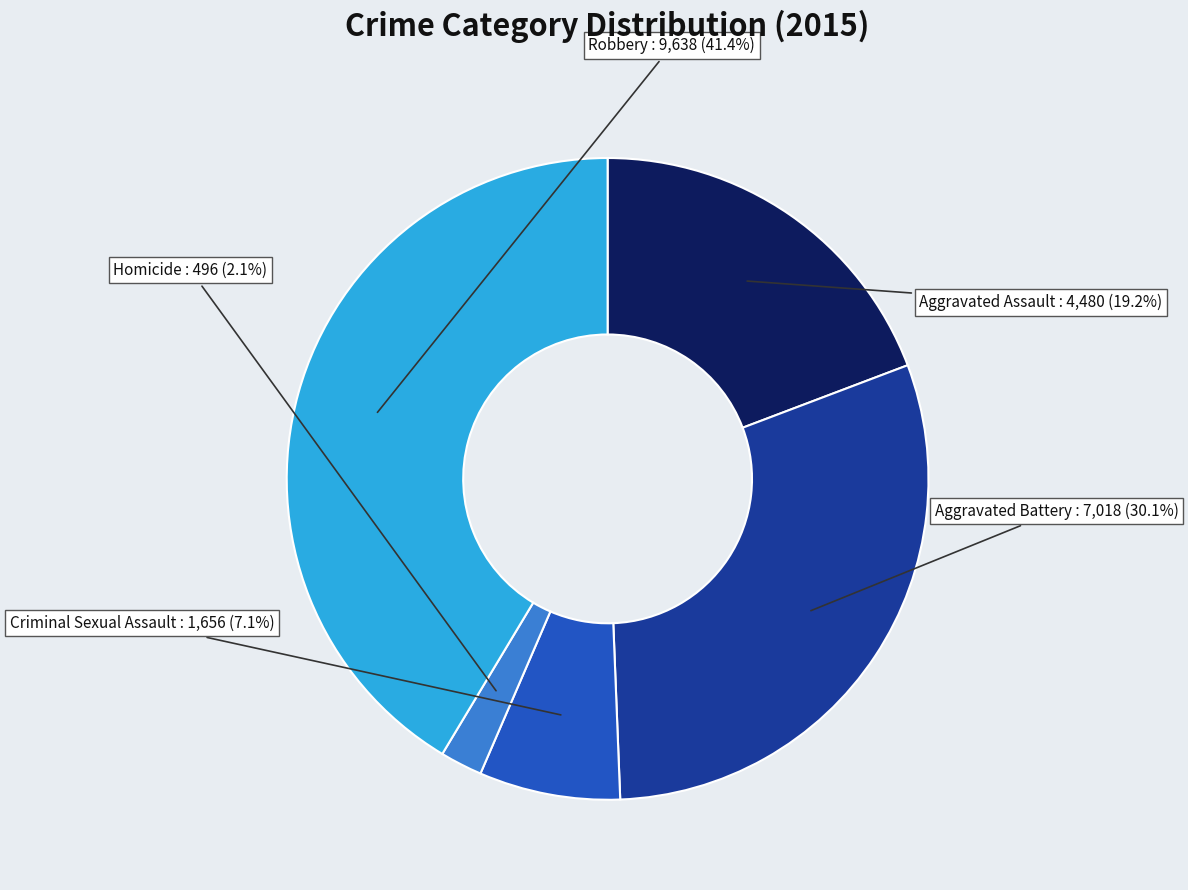

Rank the categories by value from highest to lowest.

Robbery, Aggravated Battery, Aggravated Assault, Criminal Sexual Assault, Homicide